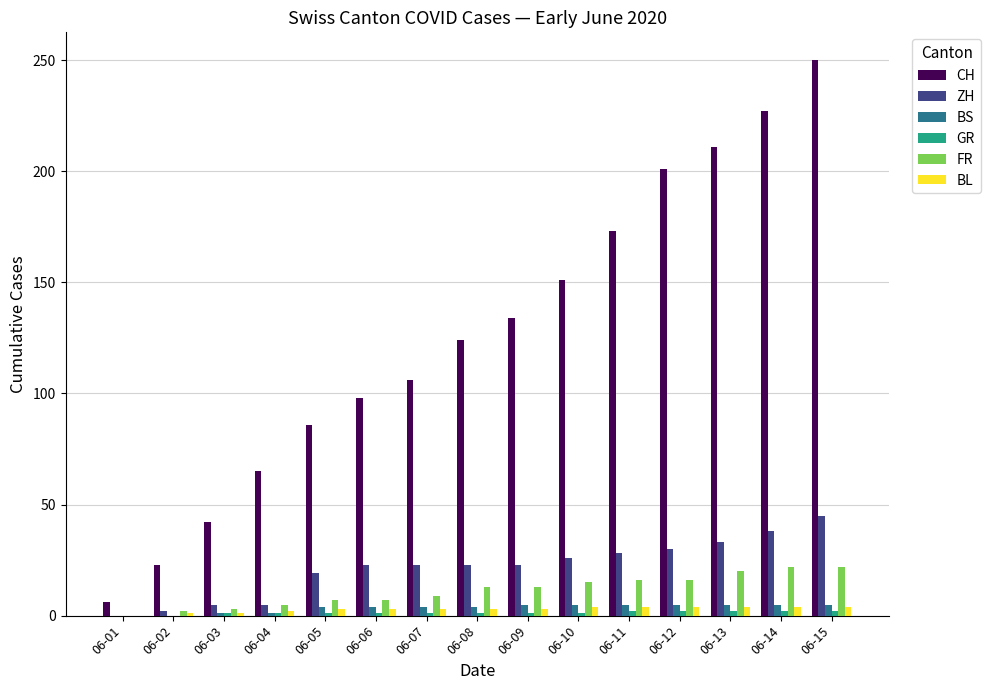

Which series has the largest total across all categories?

CH